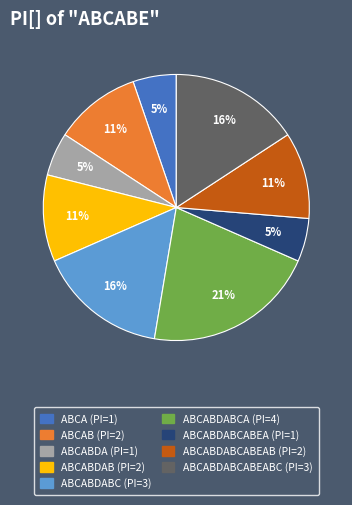

Is there a majority slice in this chart?

No